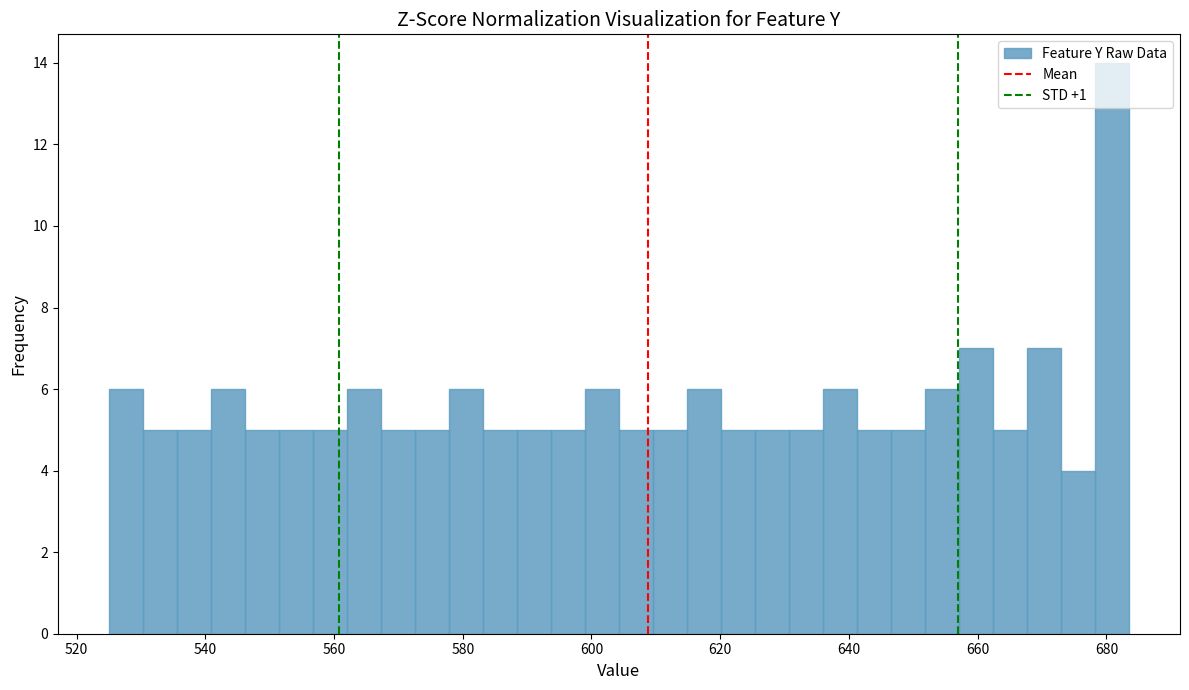

Around what value on the x-axis is the tallest bar? Give the approximate position of its centre, as read against the axis.

680